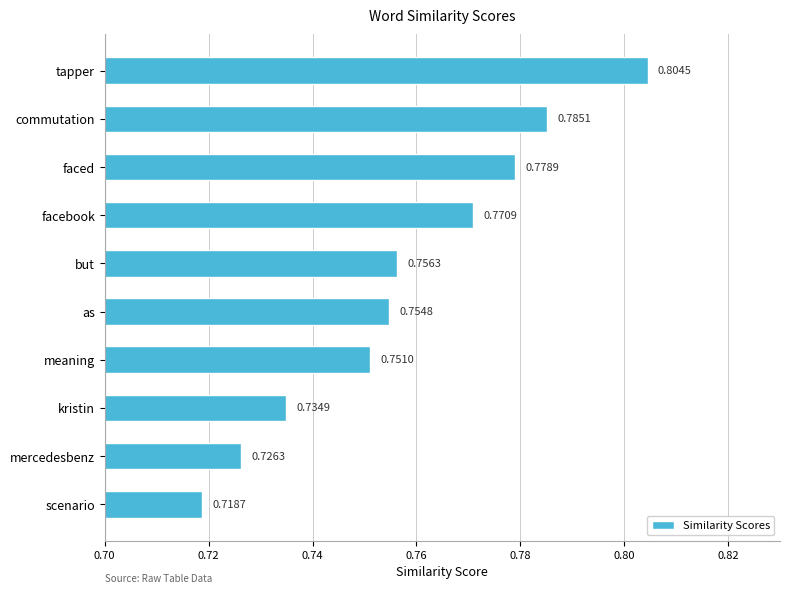

List the labels in order of value, largest first.

tapper, commutation, faced, facebook, but, as, meaning, kristin, mercedesbenz, scenario